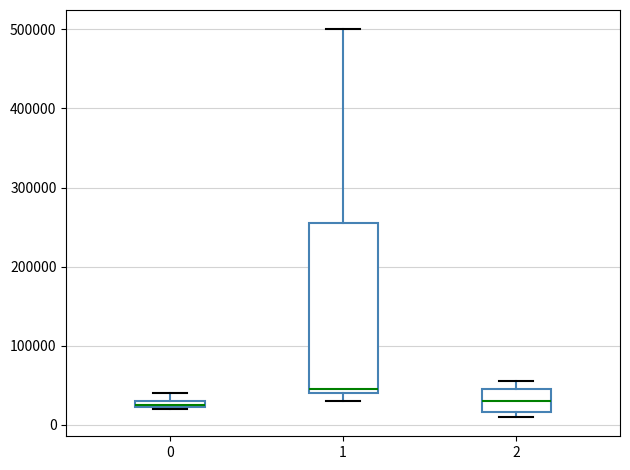

Which box is the tallest, from its lower edge to its upper edge?

1